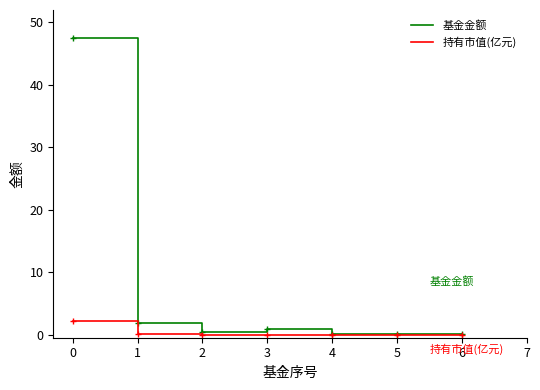

Which series has the largest total across all categories?

基金金额